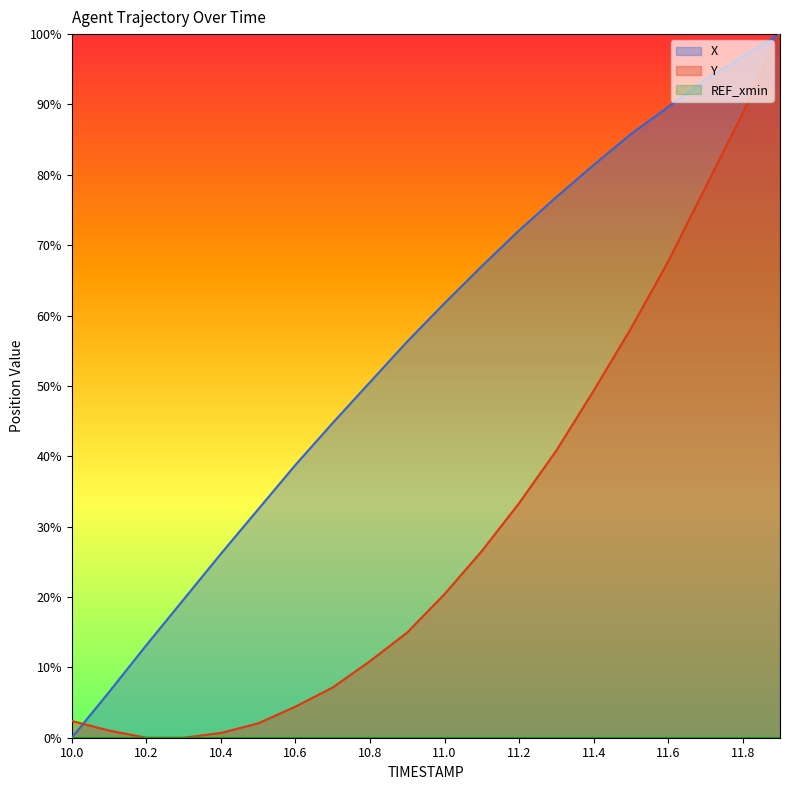

Rank the series at 11.7 from highest to lowest value.

X, Y